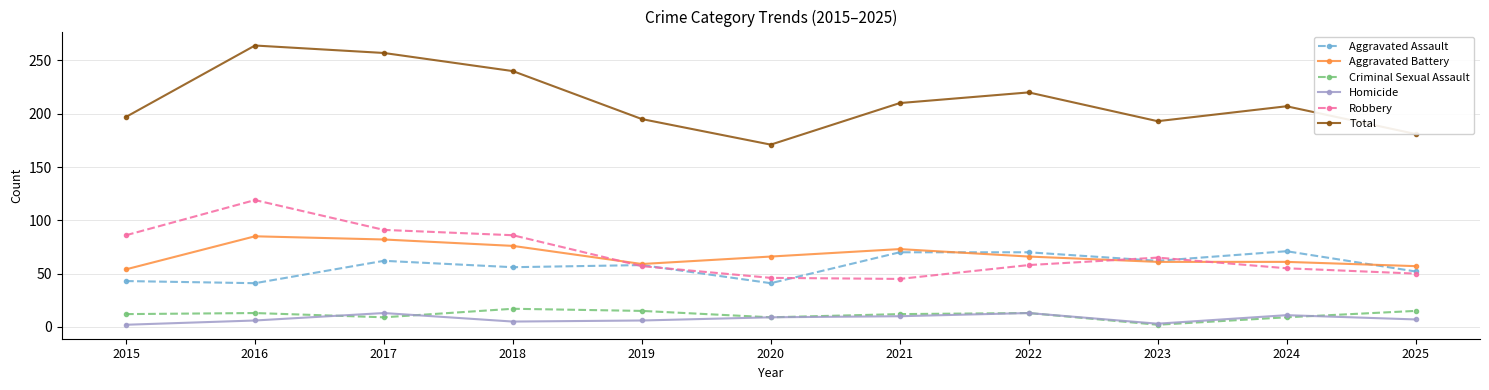

How many Criminal Sexual Assault values are between 9 and 15?

9